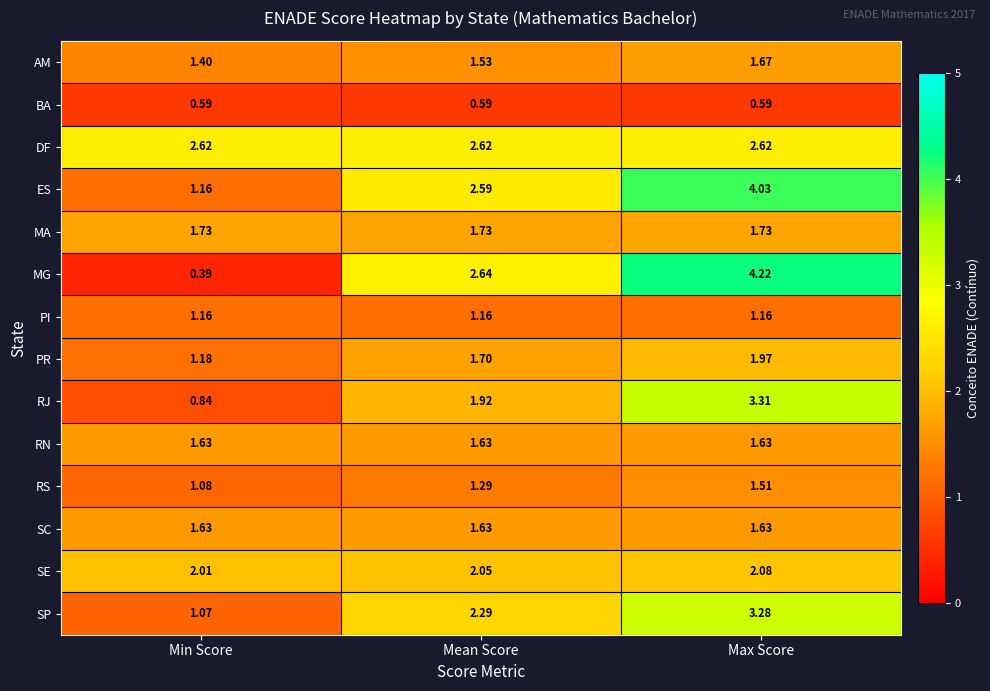

Which label corresponds to the smallest value in the chart?

Min Score